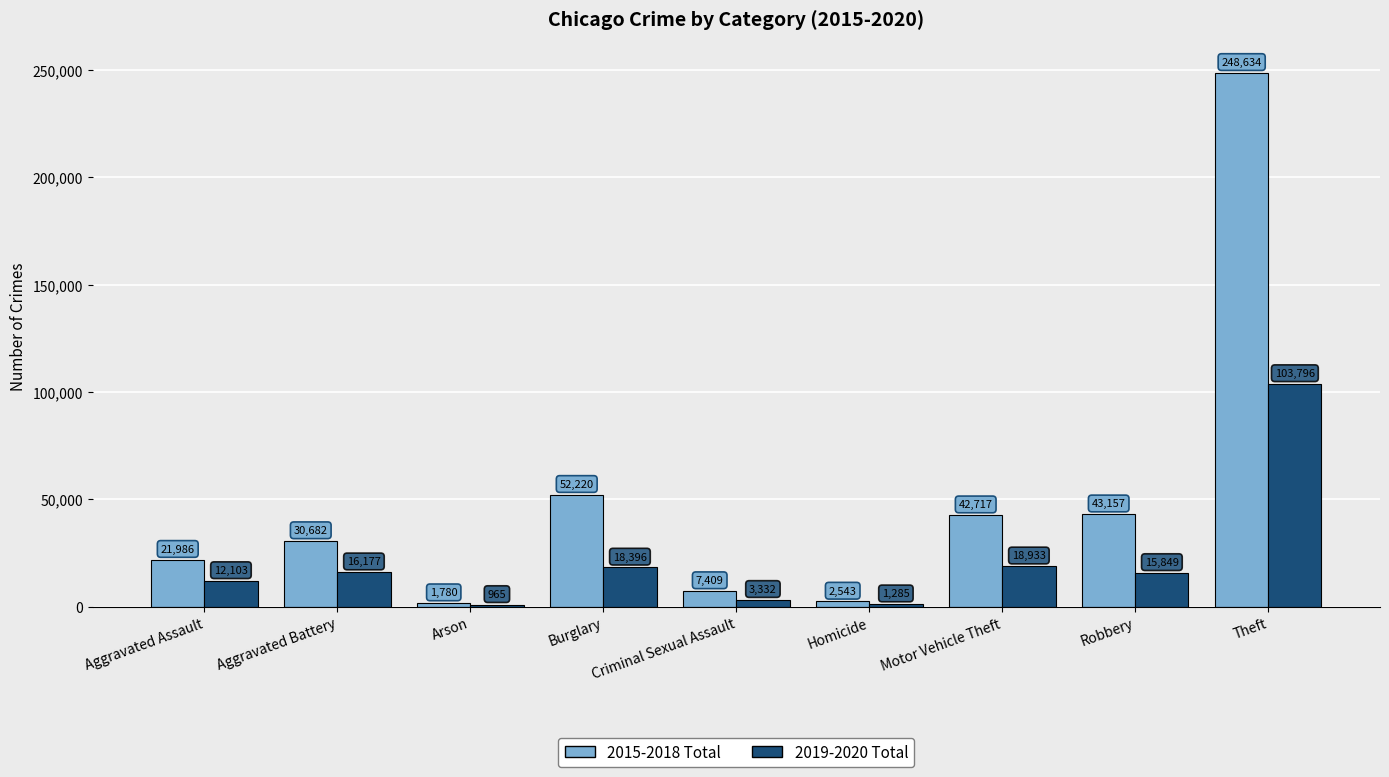

What is the difference between the highest and lowest values at Motor Vehicle Theft?

23784